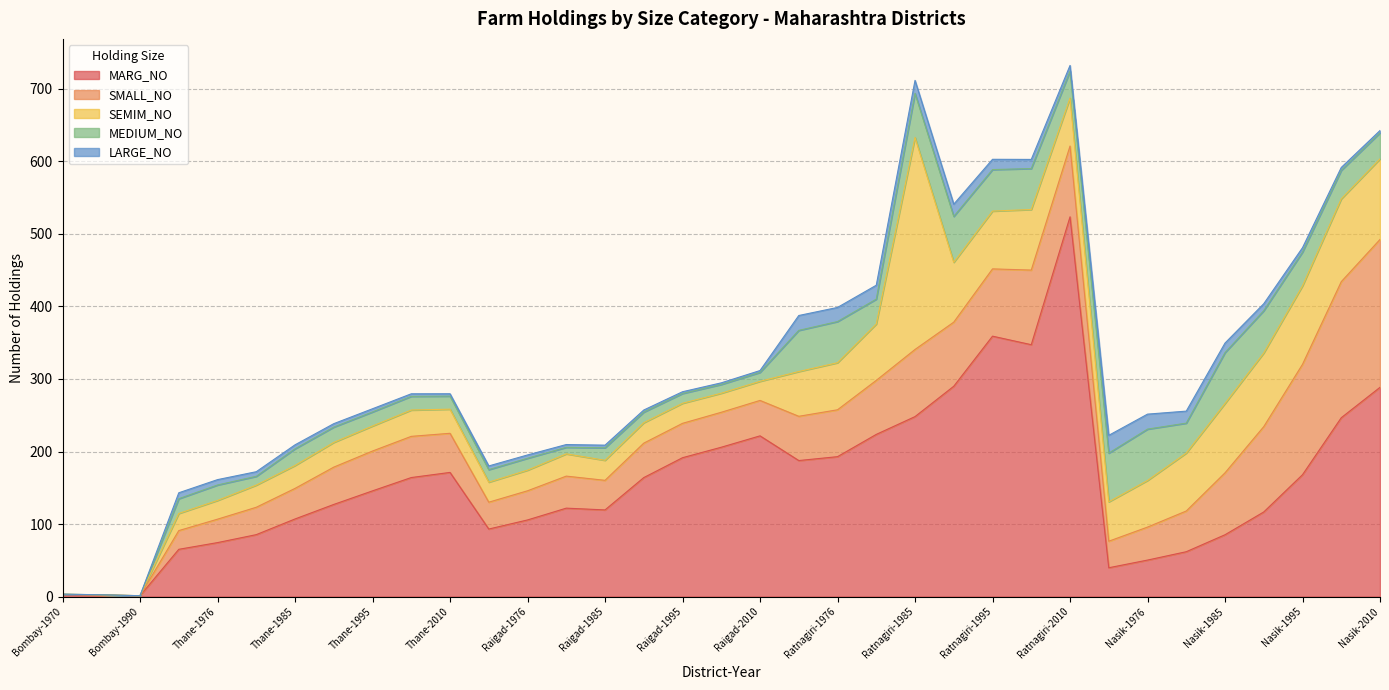

How many interior local peaks does the MARG_NO series have?

5